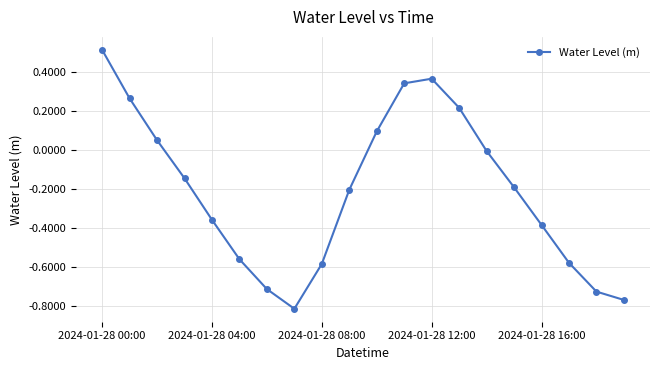

What is the maximum value shown in the chart?

0.5